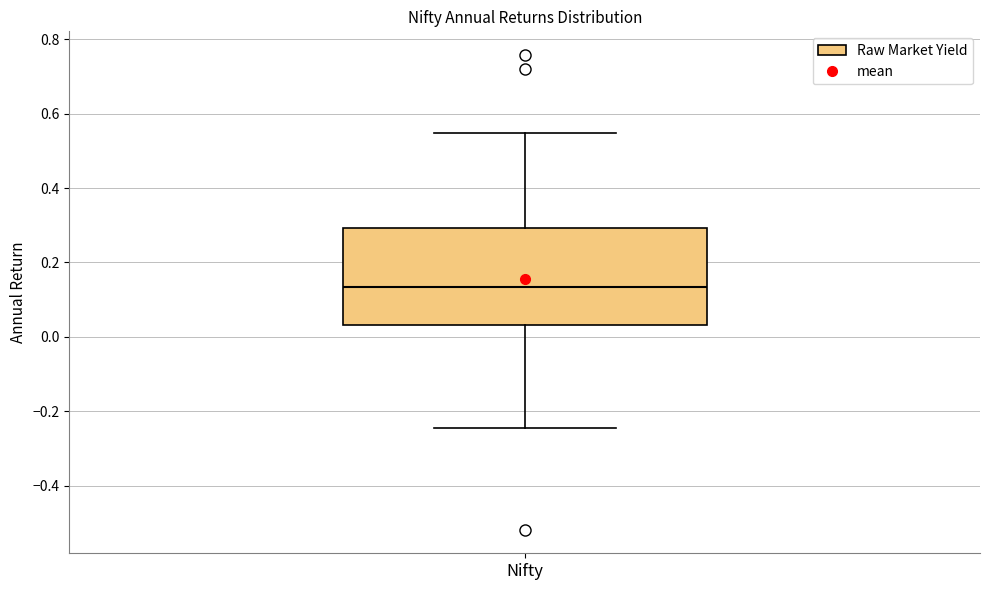

Transcribe this box plot: give where the median line is, the range the box spans, and where the two whiskers end, as read against the y-axis. The values are not printed on the chart, so give them approximately, as read against the axis.

median 0.14, box 0.04 to 0.30, whiskers -0.24 to 0.54